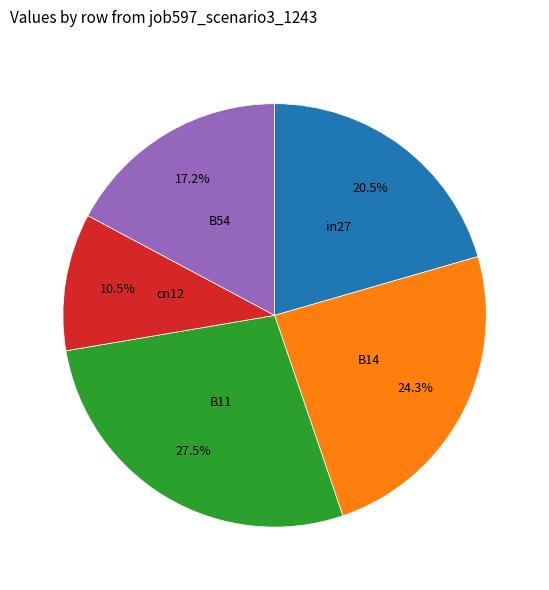

What is the largest slice in the pie chart?

B11